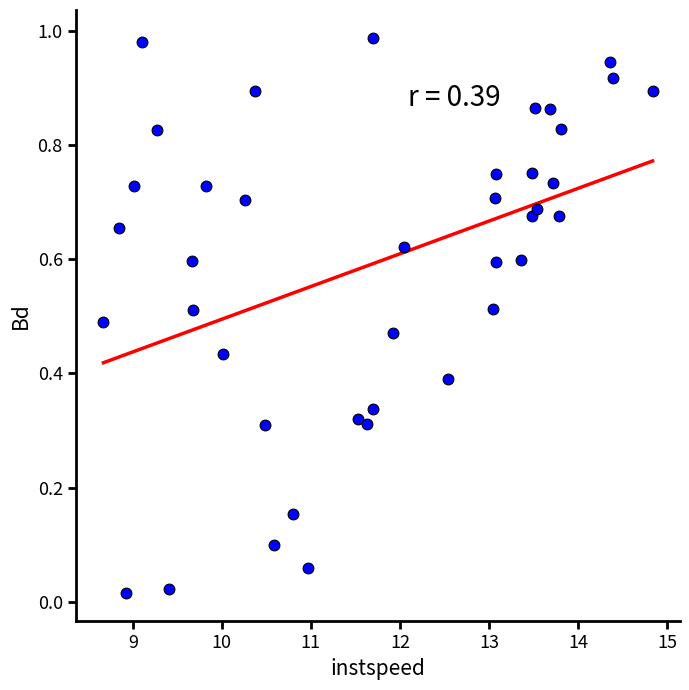

What is the range of X values (max minus min)?

6.2